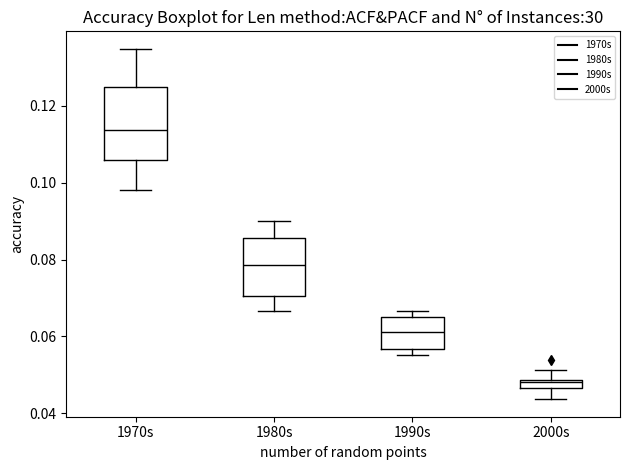

Which box is the tallest, from its lower edge to its upper edge?

1970s